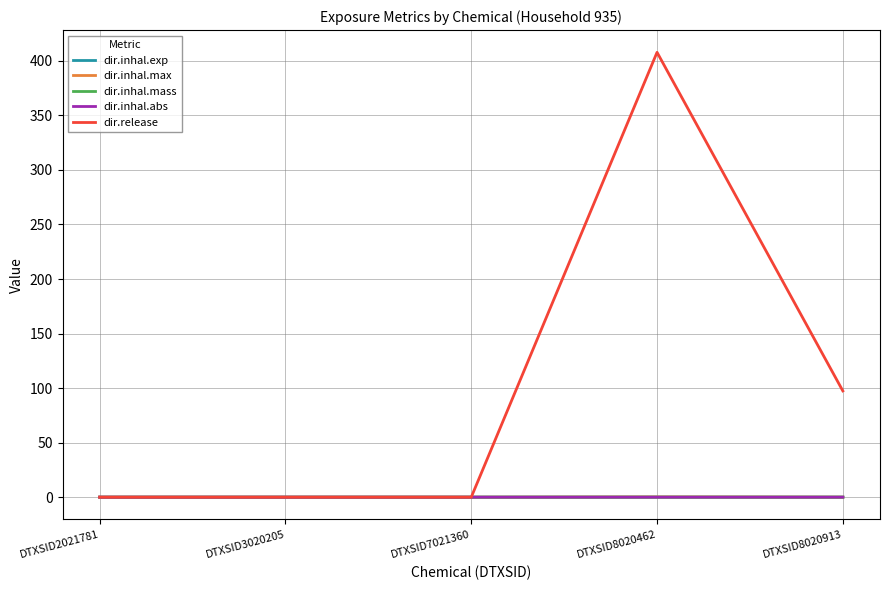

At which category is the sum across all series the highest?

DTXSID8020462